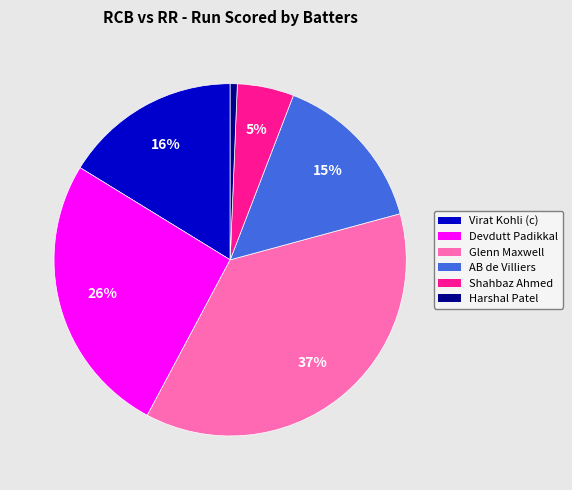

How many slices are in this pie chart?

6